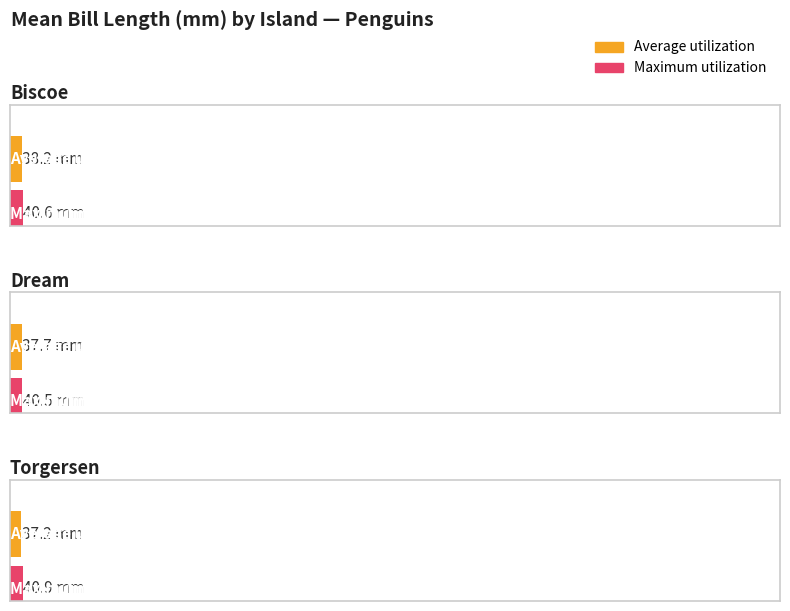

What is the average value of the Maximum utilization series?

40.7